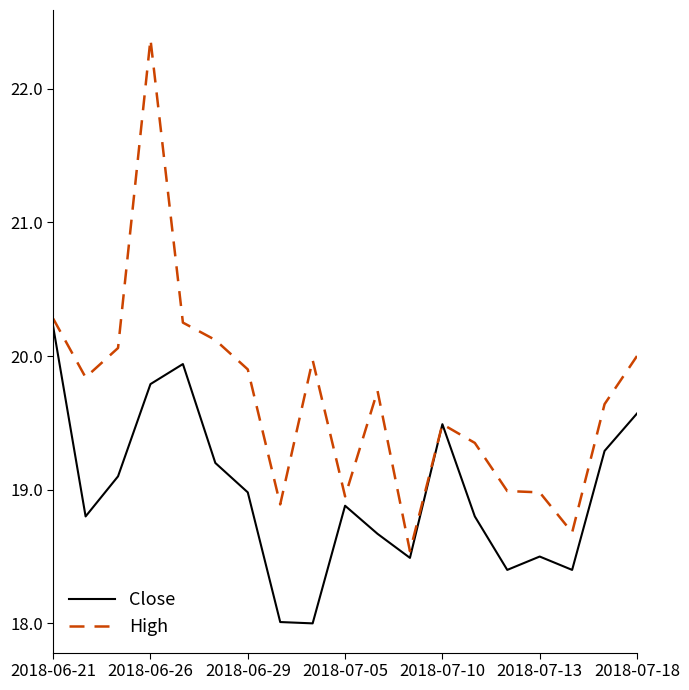

What is the sum of all High values?

374.0